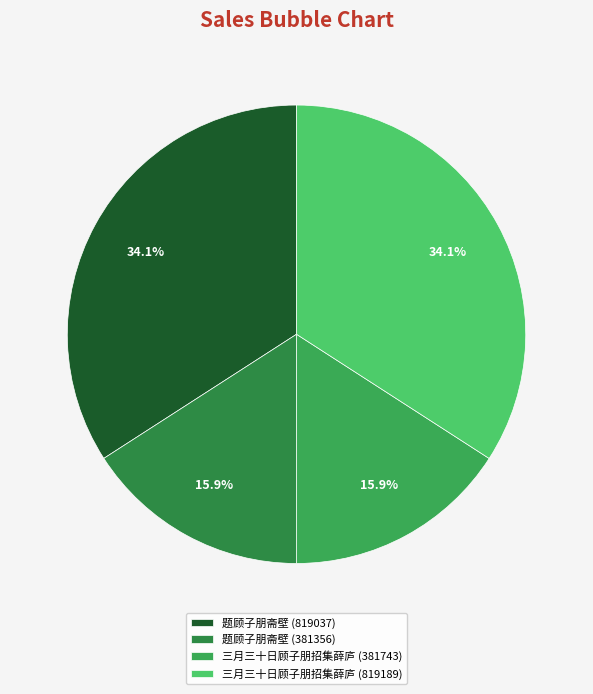

How many slices are in this pie chart?

4